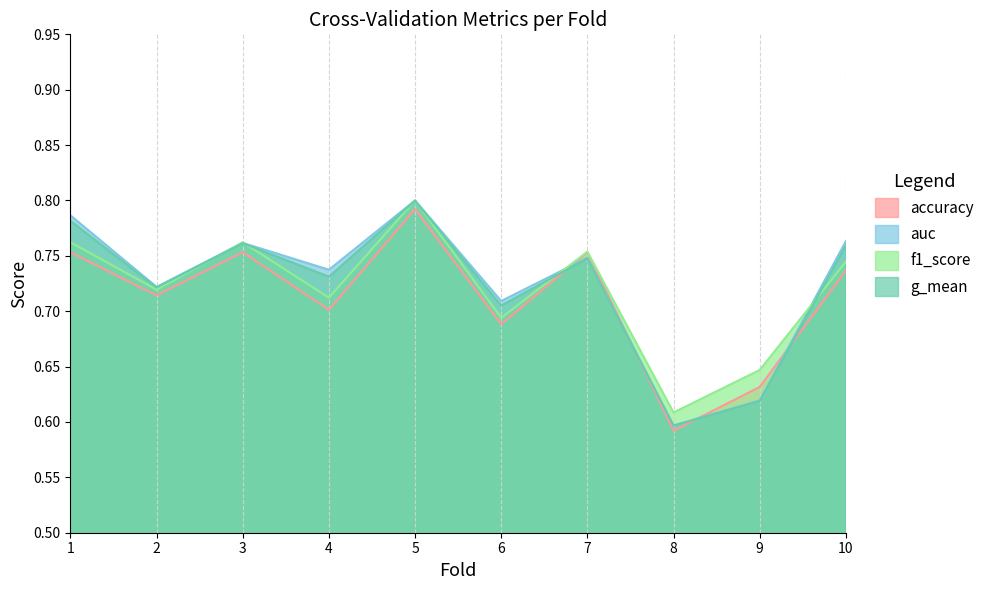

Between 6 and 7, which series saw the biggest shift?

accuracy